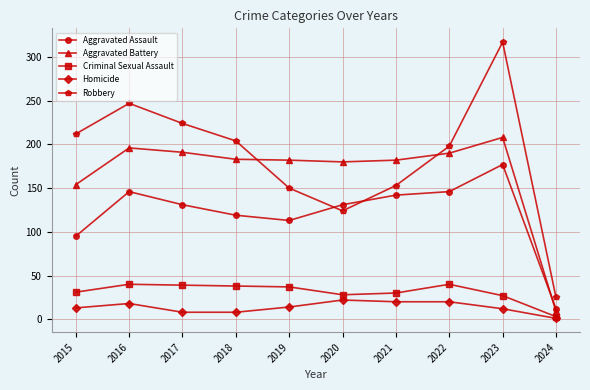

Is this an area chart (filled region under the line)?

No